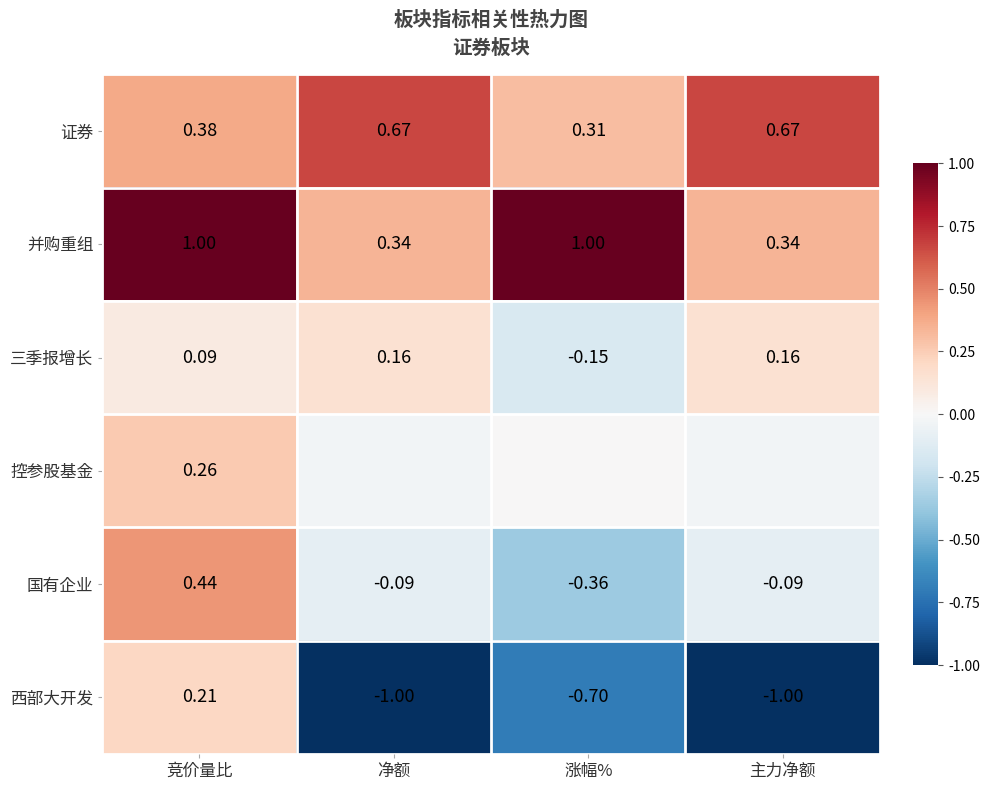

At which label does 三季报增长 first exceed 0?

竞价量比